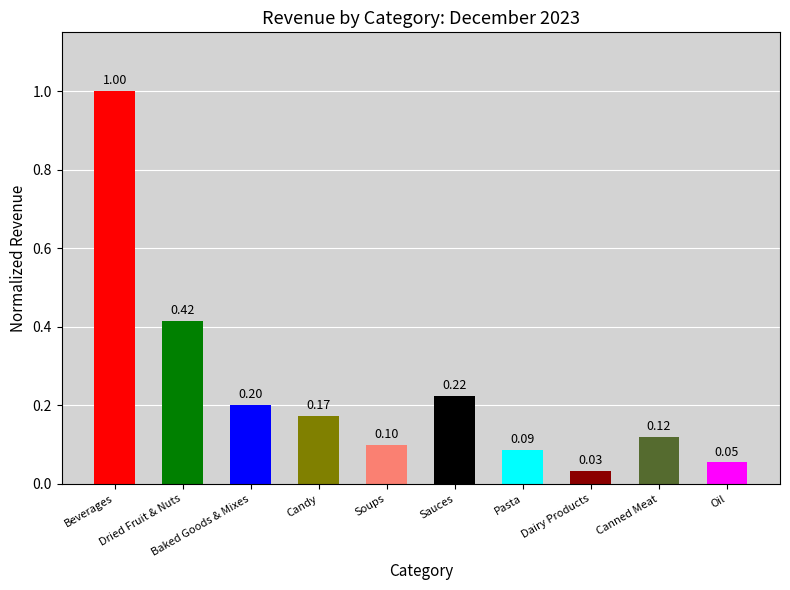

What is the sum of all values?

2.4